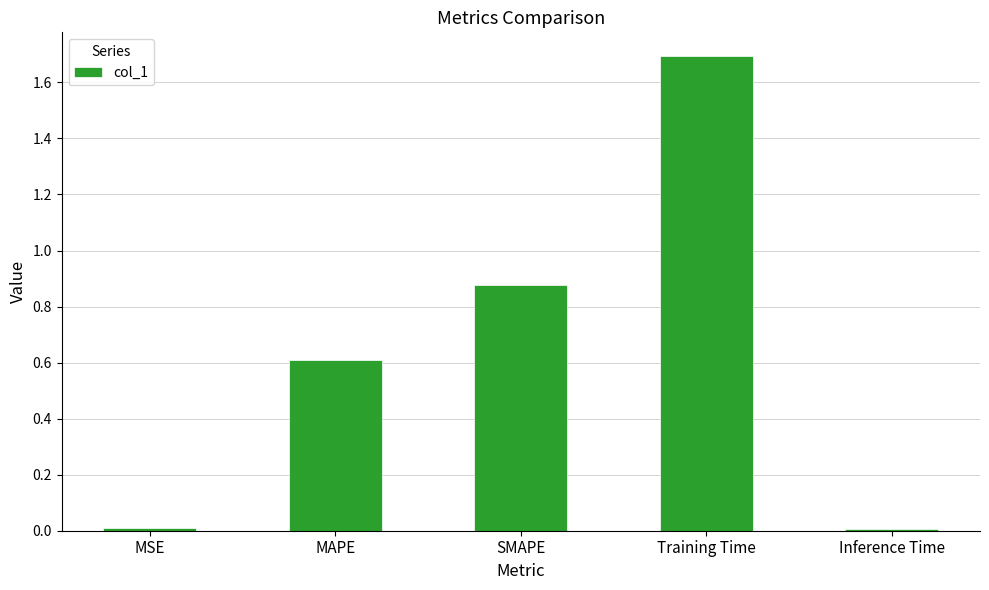

True or false: the data shows 0.6 at MAPE.

True